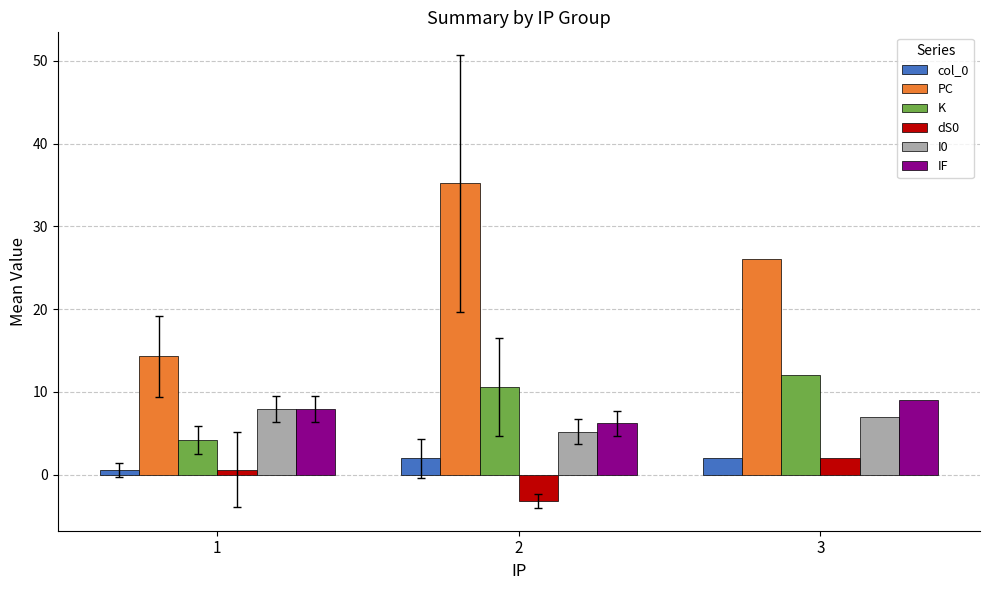

What is the spread (max minus min) of values at 3?

24.0